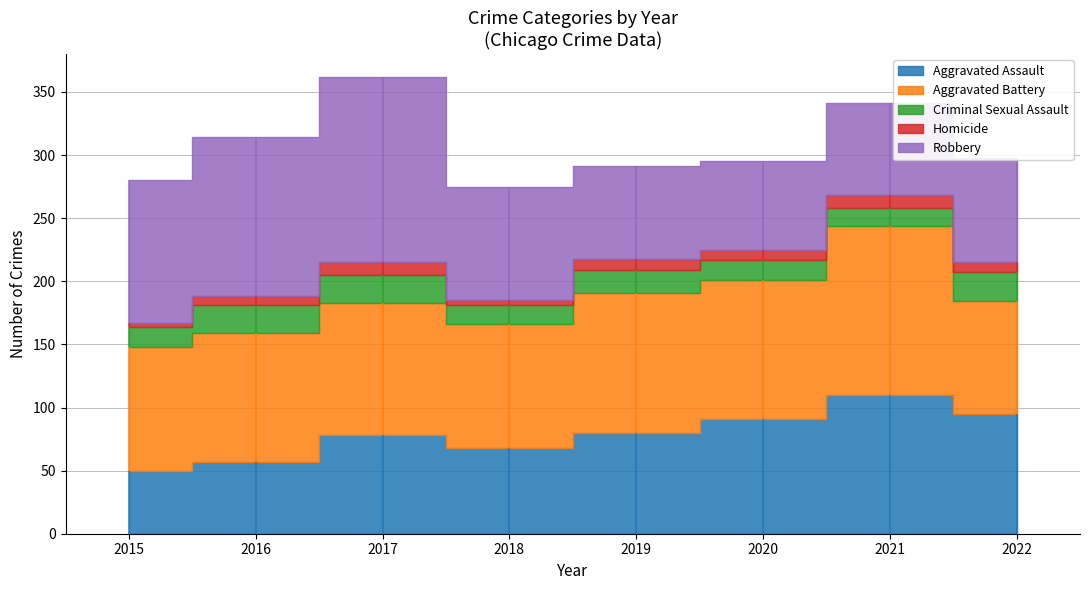

What is the sum of the Aggravated Assault values at 2017 and 2016?

135